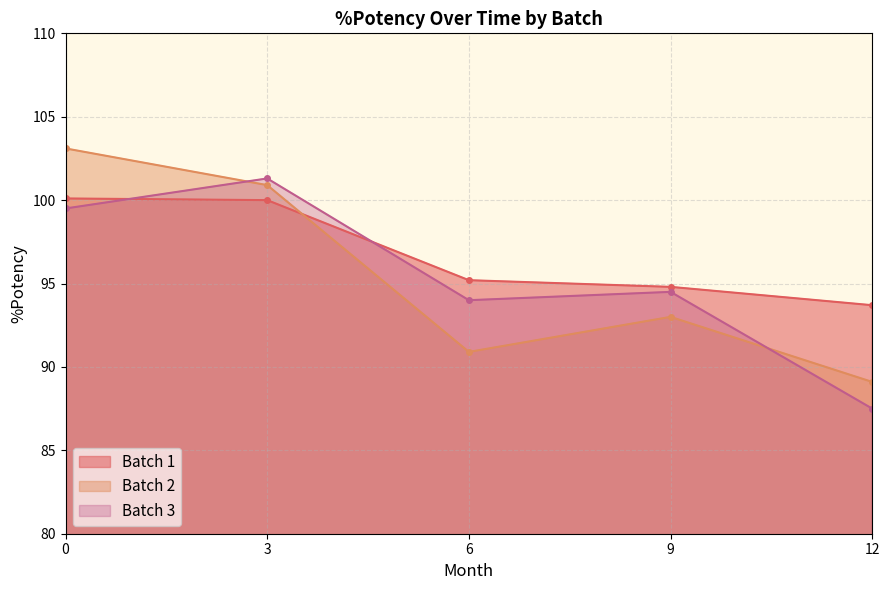

The value of Batch 2 at 12 is 160.2. True or false?

False